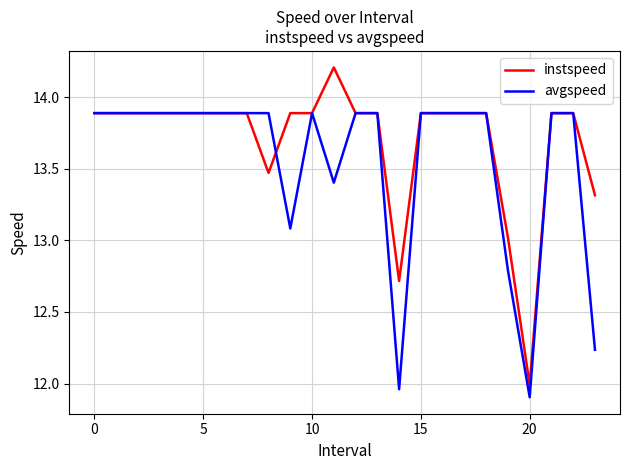

What is the smallest value displayed?

11.9